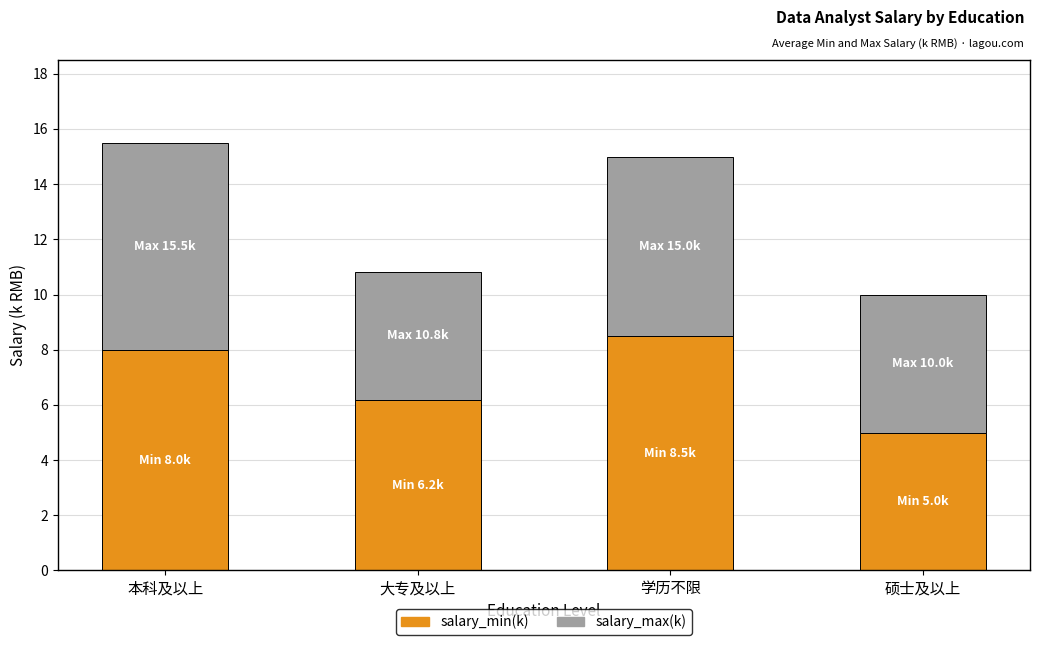

How many series are shown in this chart?

2